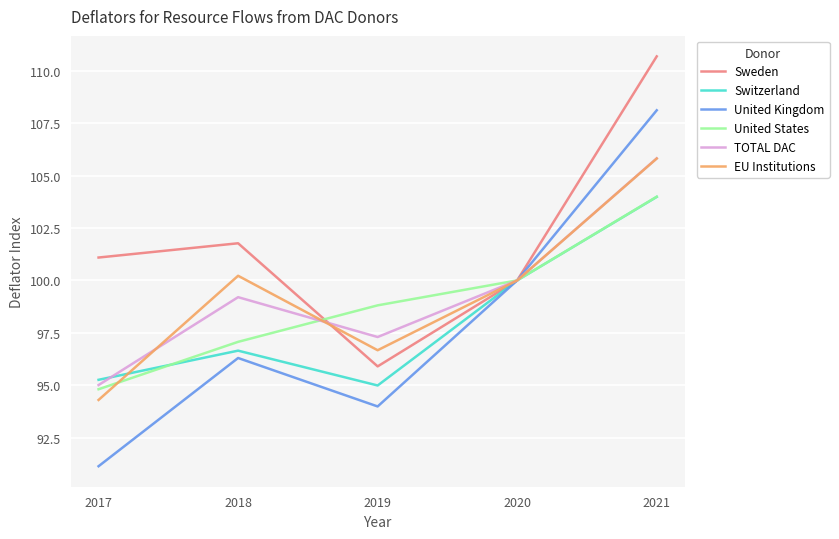

Reading left to right, list all the values displayed in this chart.

Sweden: 2017=101.1	2018=101.8	2019=95.9	2020=100.0	2021=110.7
Switzerland: 2017=95.3	2018=96.7	2019=95.0	2020=100.0	2021=104.0
United Kingdom: 2017=91.1	2018=96.3	2019=94.0	2020=100.0	2021=108.1
United States: 2017=94.8	2018=97.1	2019=98.8	2020=100.0	2021=104.0
TOTAL DAC: 2017=95.0	2018=99.2	2019=97.3	2020=100.0	2021=105.8
EU Institutions: 2017=94.3	2018=100.2	2019=96.7	2020=100.0	2021=105.8